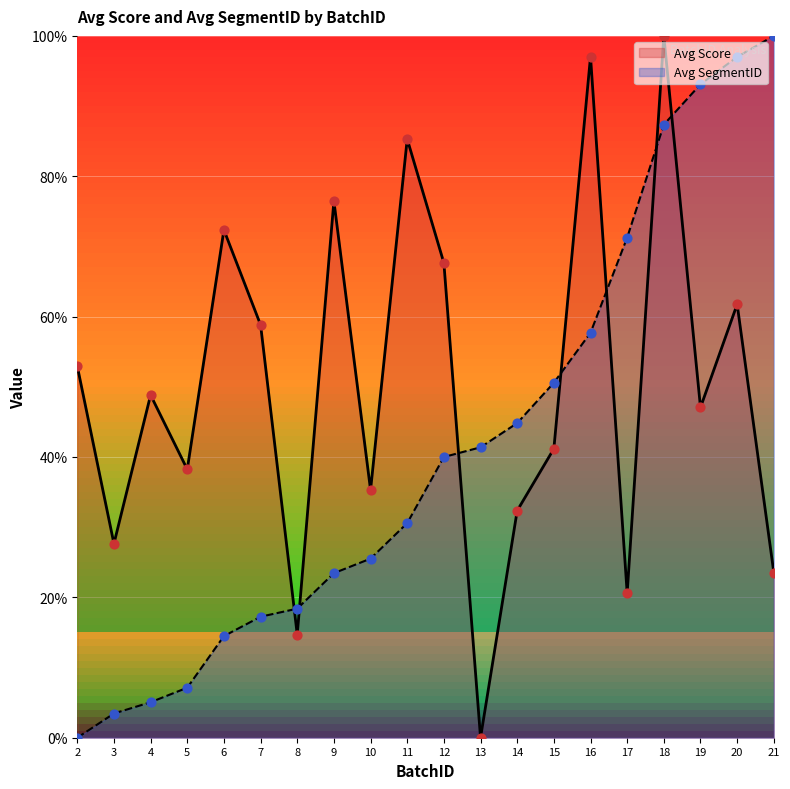

Which series contains the highest Y value?

Avg Score